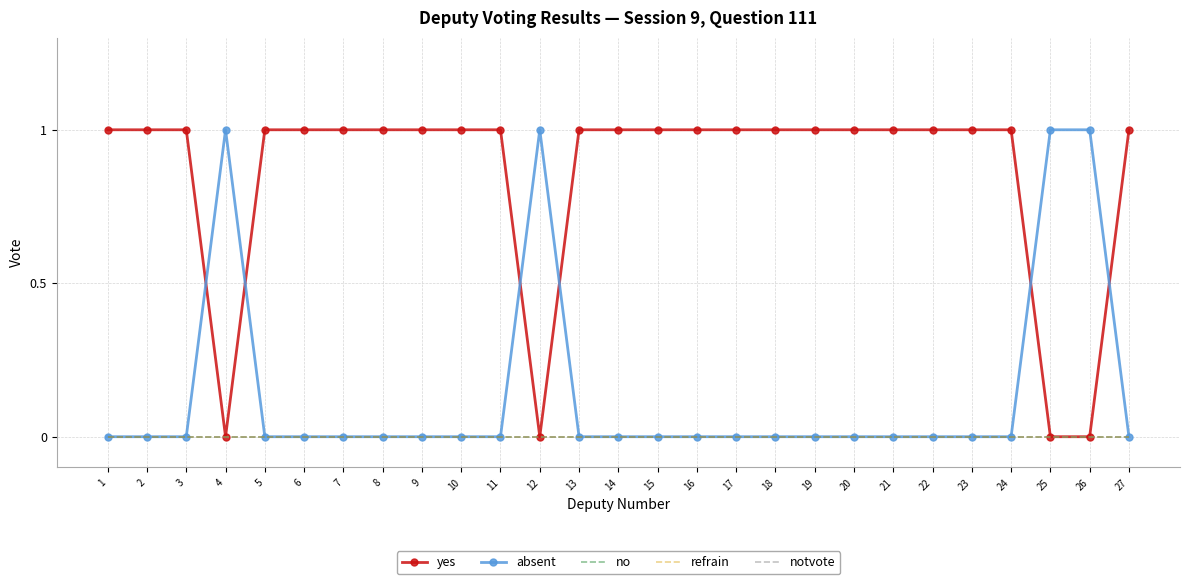

Reading left to right, list all the values displayed in this chart.

yes: 1=1	2=1	3=1	4=0	5=1	6=1	7=1	8=1	9=1	10=1	11=1	12=0	13=1	14=1	15=1	16=1	17=1	18=1	19=1	20=1	21=1	22=1	23=1	24=1	25=0	26=0	27=1
absent: 1=0	2=0	3=0	4=1	5=0	6=0	7=0	8=0	9=0	10=0	11=0	12=1	13=0	14=0	15=0	16=0	17=0	18=0	19=0	20=0	21=0	22=0	23=0	24=0	25=1	26=1	27=0
no: 1=0	2=0	3=0	4=0	5=0	6=0	7=0	8=0	9=0	10=0	11=0	12=0	13=0	14=0	15=0	16=0	17=0	18=0	19=0	20=0	21=0	22=0	23=0	24=0	25=0	26=0	27=0
refrain: 1=0	2=0	3=0	4=0	5=0	6=0	7=0	8=0	9=0	10=0	11=0	12=0	13=0	14=0	15=0	16=0	17=0	18=0	19=0	20=0	21=0	22=0	23=0	24=0	25=0	26=0	27=0
notvote: 1=0	2=0	3=0	4=0	5=0	6=0	7=0	8=0	9=0	10=0	11=0	12=0	13=0	14=0	15=0	16=0	17=0	18=0	19=0	20=0	21=0	22=0	23=0	24=0	25=0	26=0	27=0